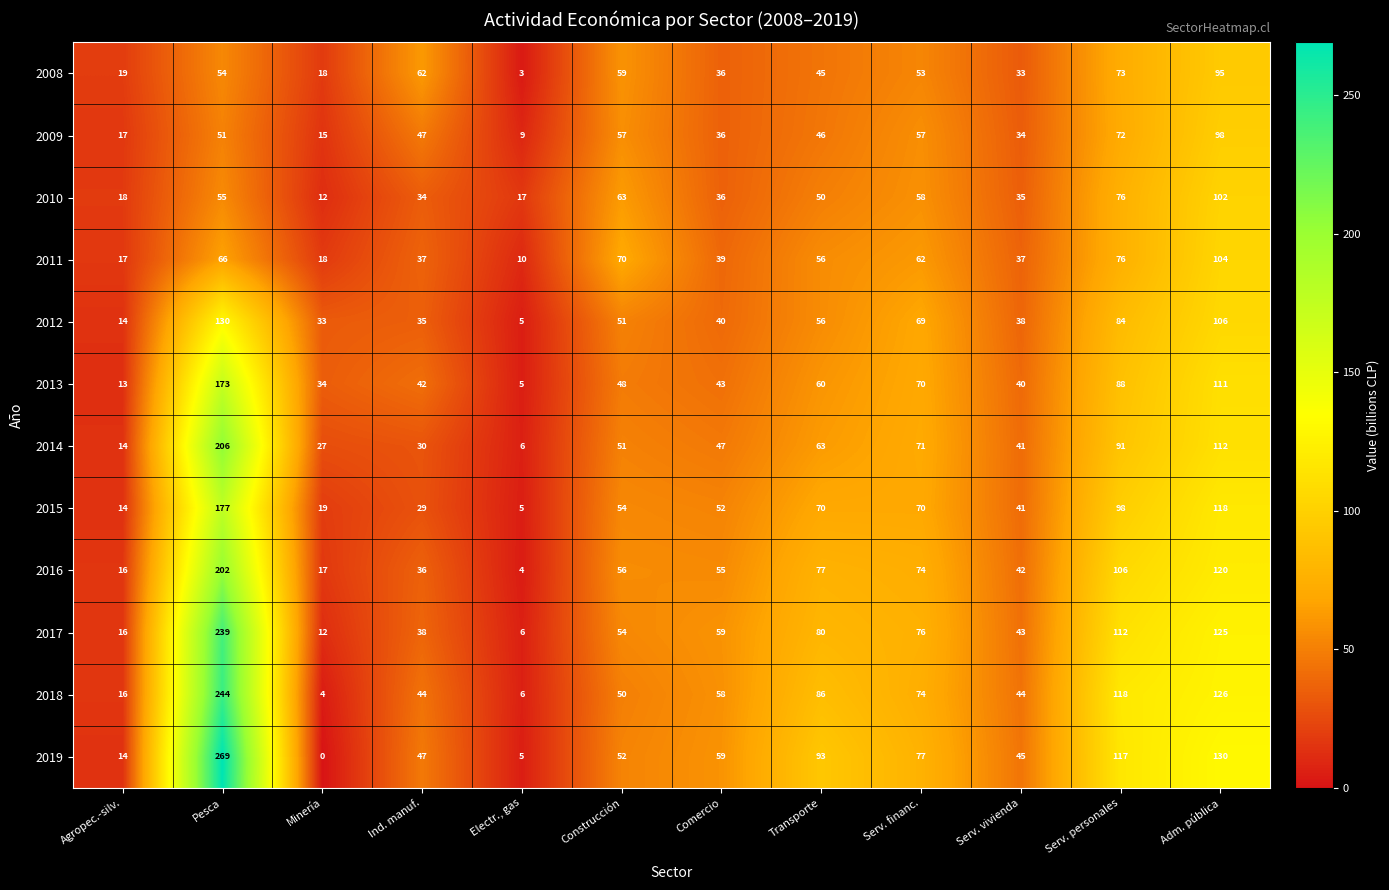

At which label is 2015 closest to 91?

Serv. personales